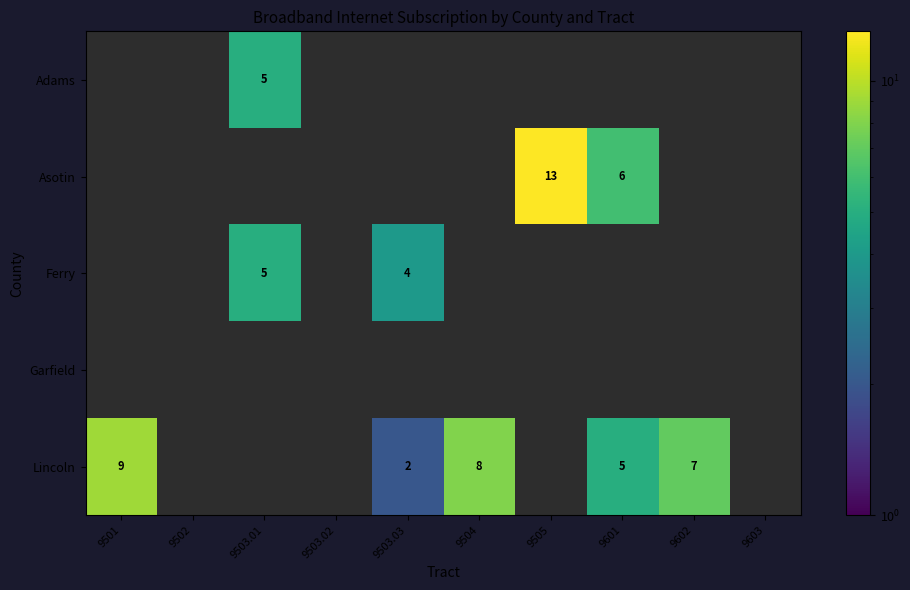

The Asotin series shows 13 at 9505. True or false?

True